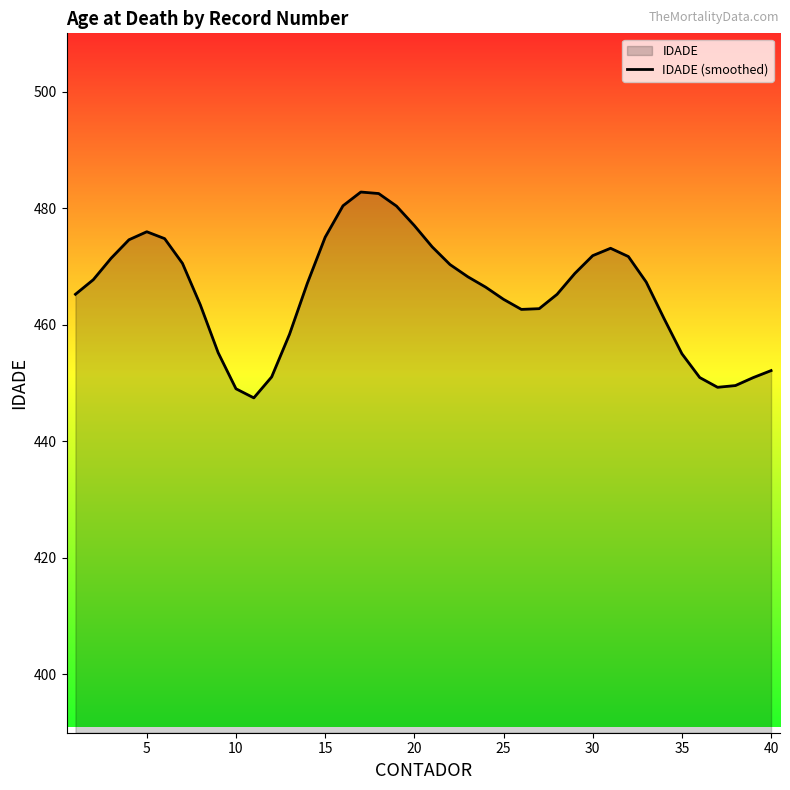

What is the maximum value shown in the chart?

482.8